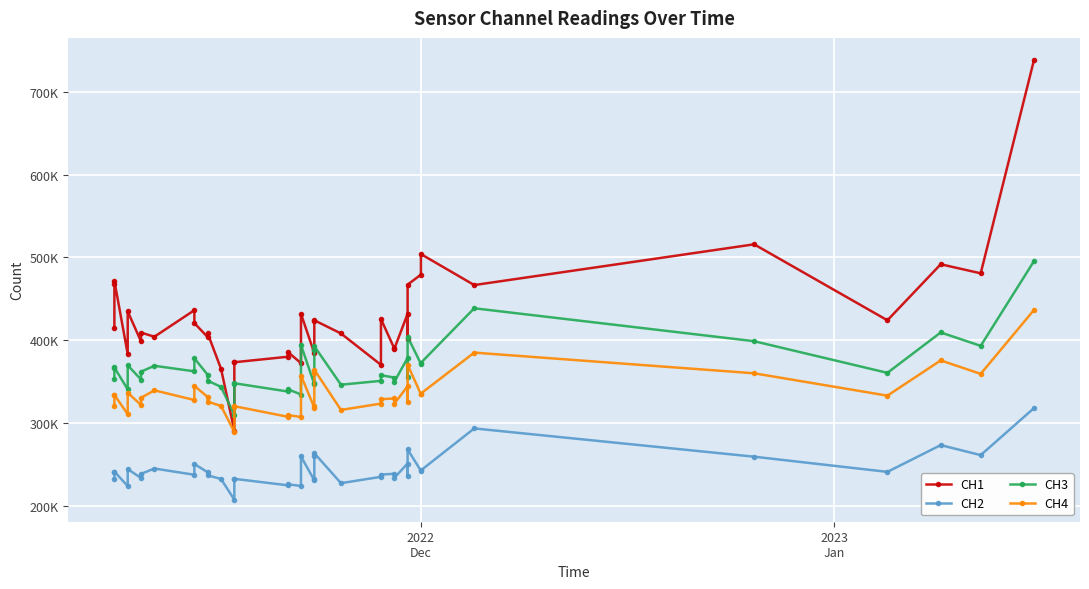

What is the difference between the maximum and second lowest values in the CH3 series?

161155